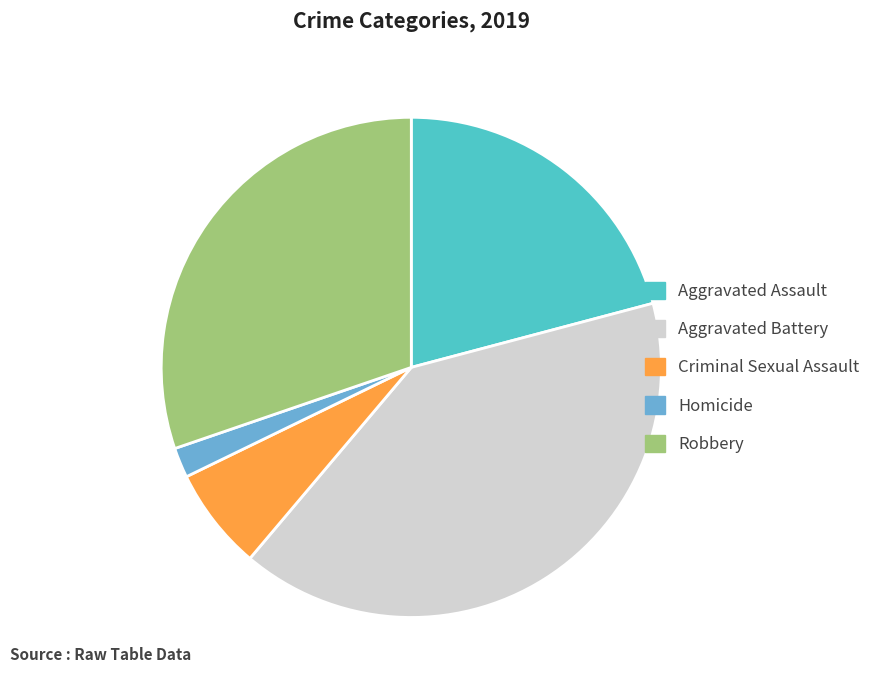

Which has a higher value, Aggravated Assault or Homicide?

Aggravated Assault